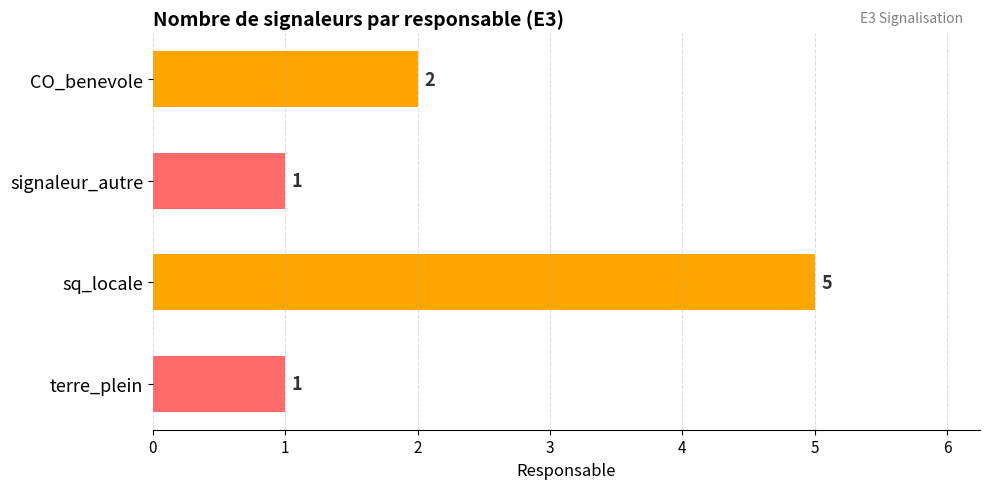

What is the sum of all values?

9